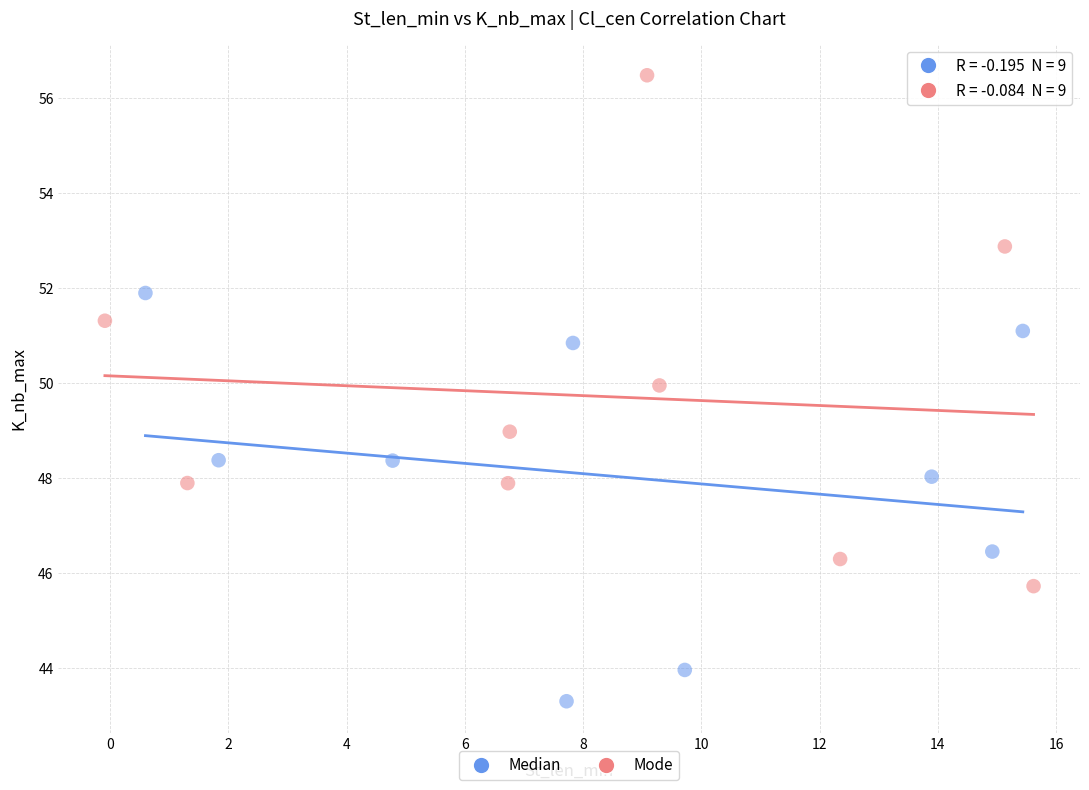

Which series contains the lowest Y value?

Median